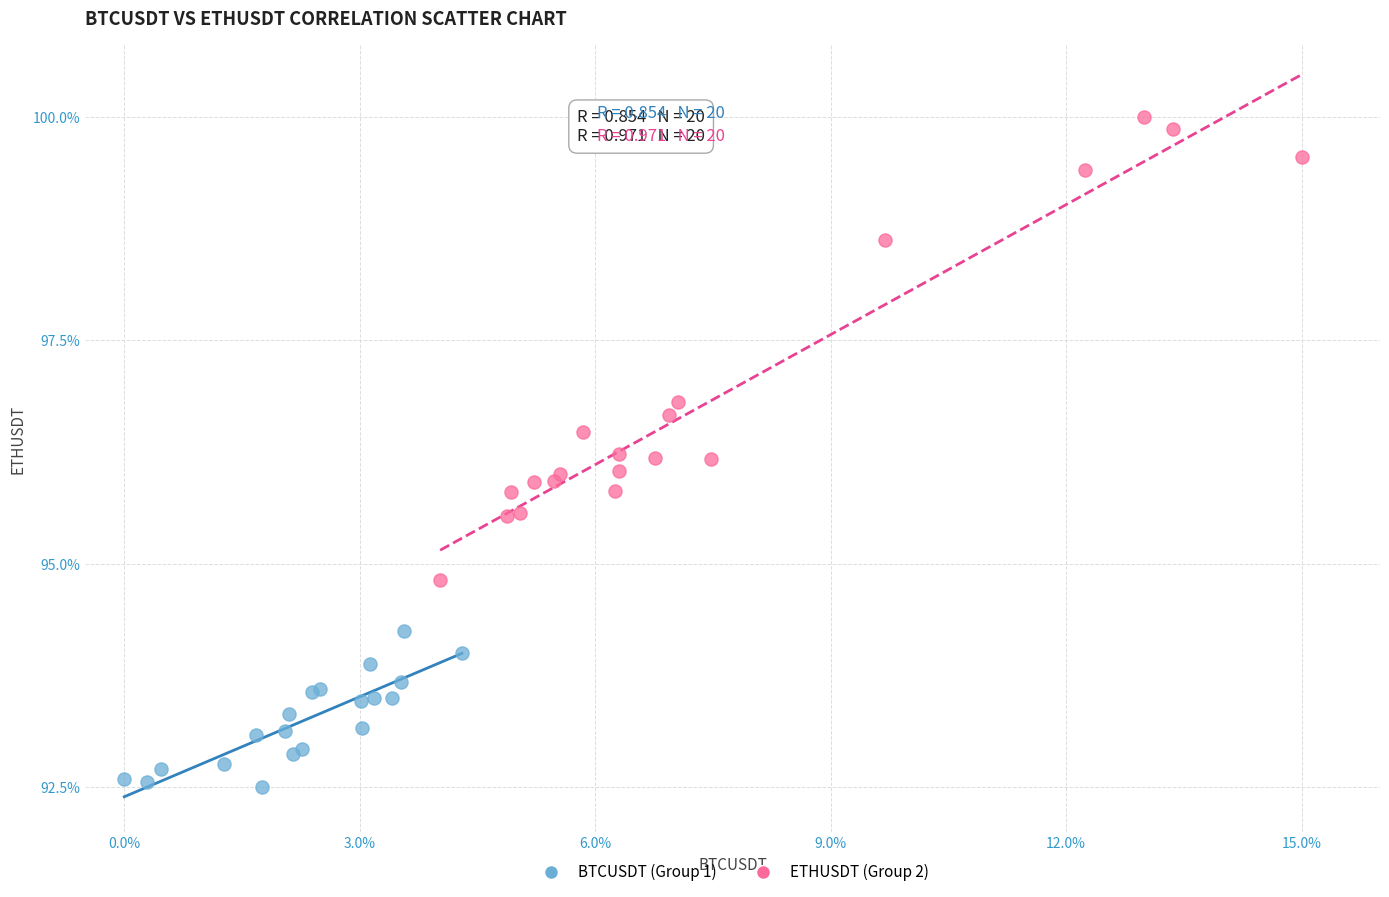

Which series contains the highest Y value?

ETHUSDT (Group 2)